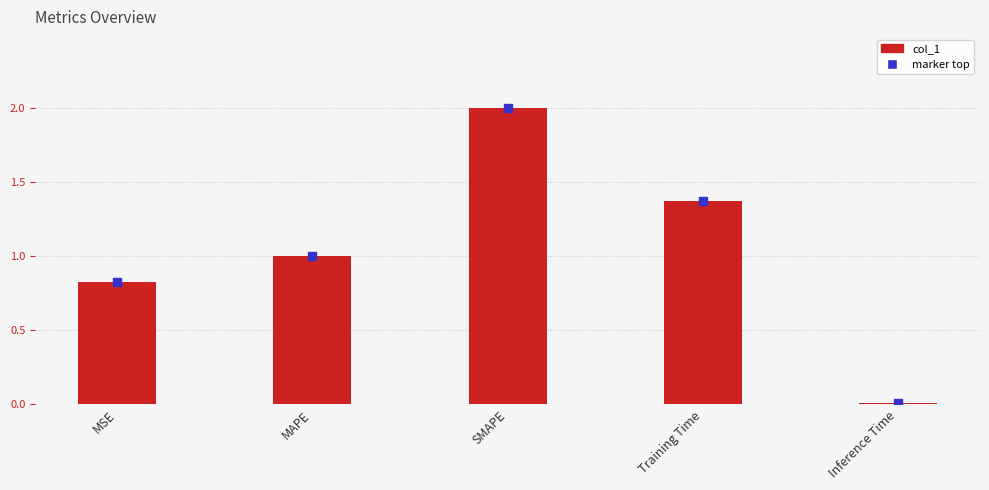

Is it true that the value at Training Time is 1.4?

True